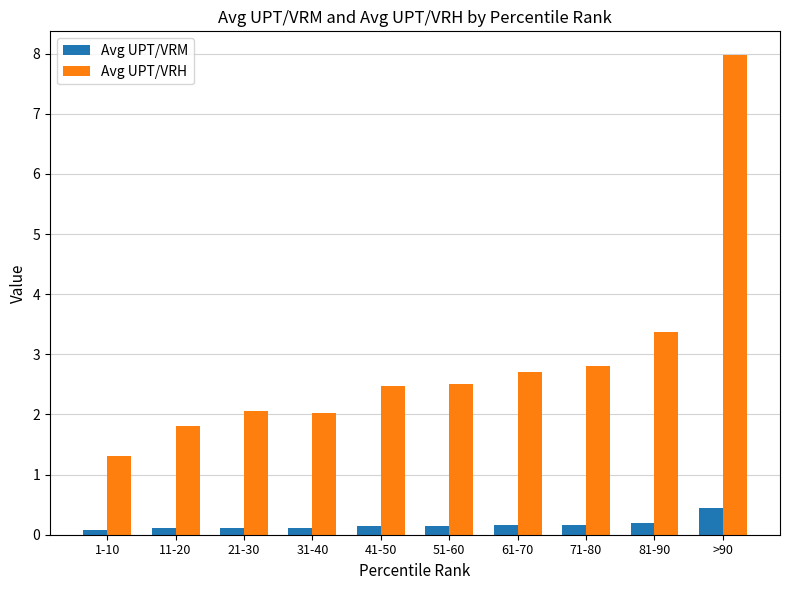

What is the difference between the second highest and second lowest values in the Avg UPT/VRM series?

0.1